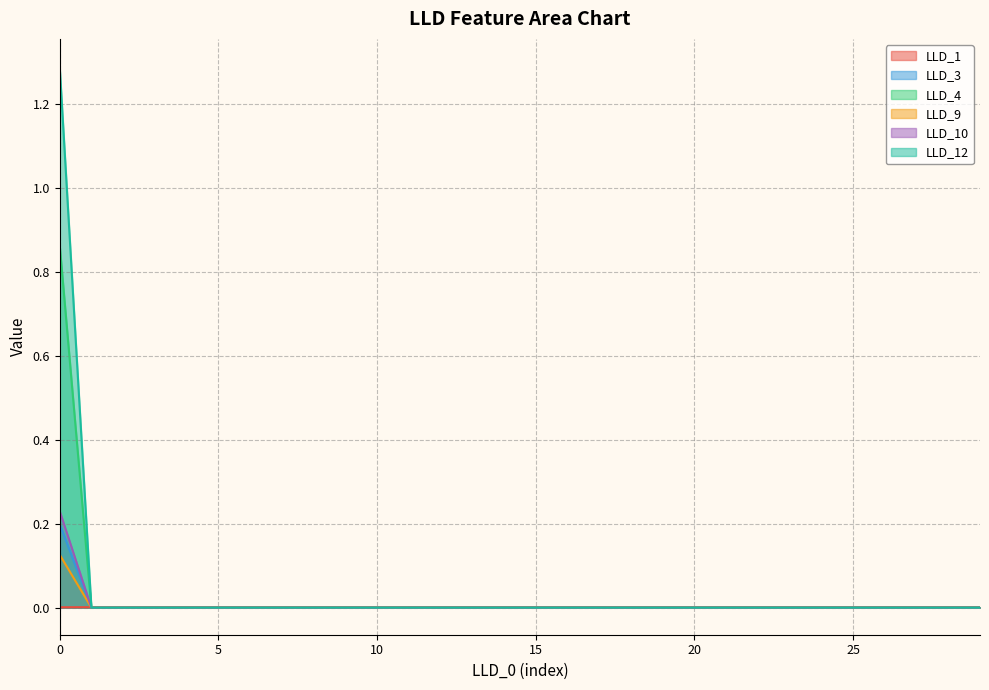

True or false: LLD_9 and LLD_10 cross at least once.

False